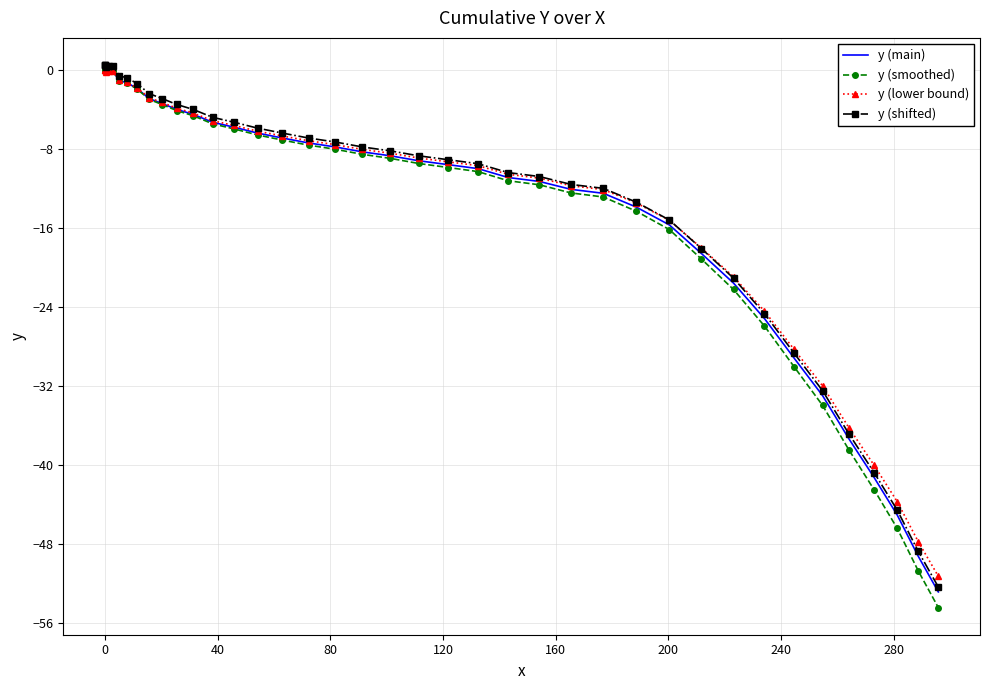

How many series are shown in this chart?

4